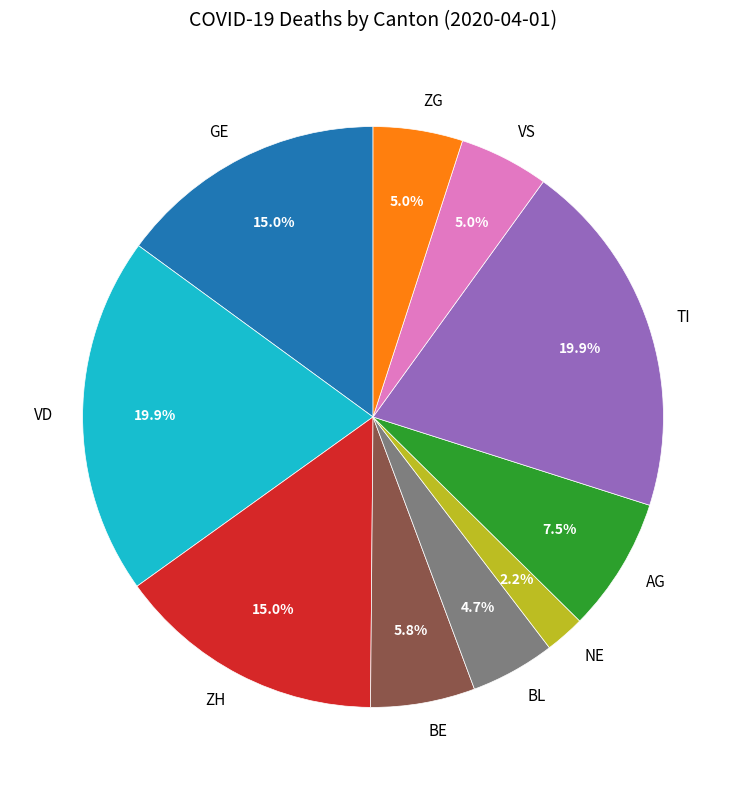

To the nearest percent, what percentage of the pie is ZH?

15%